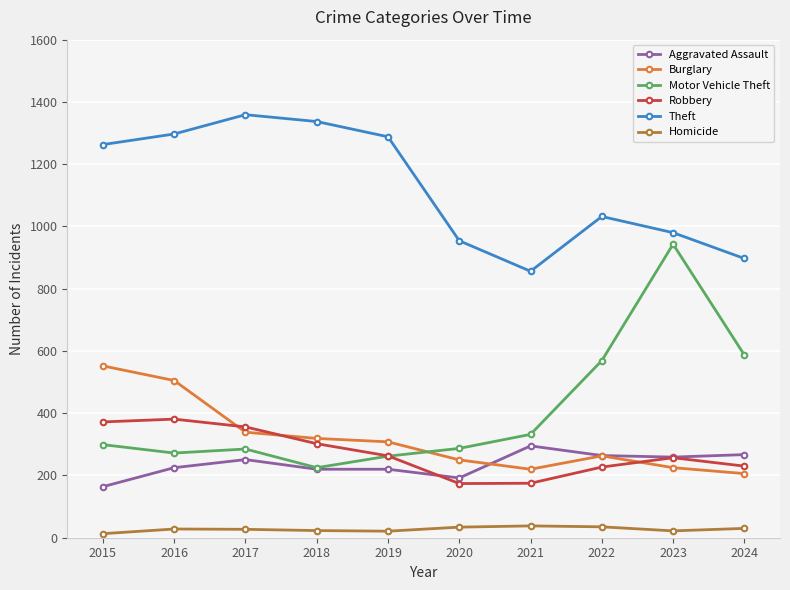

What is the lowest value of the Burglary series?

206